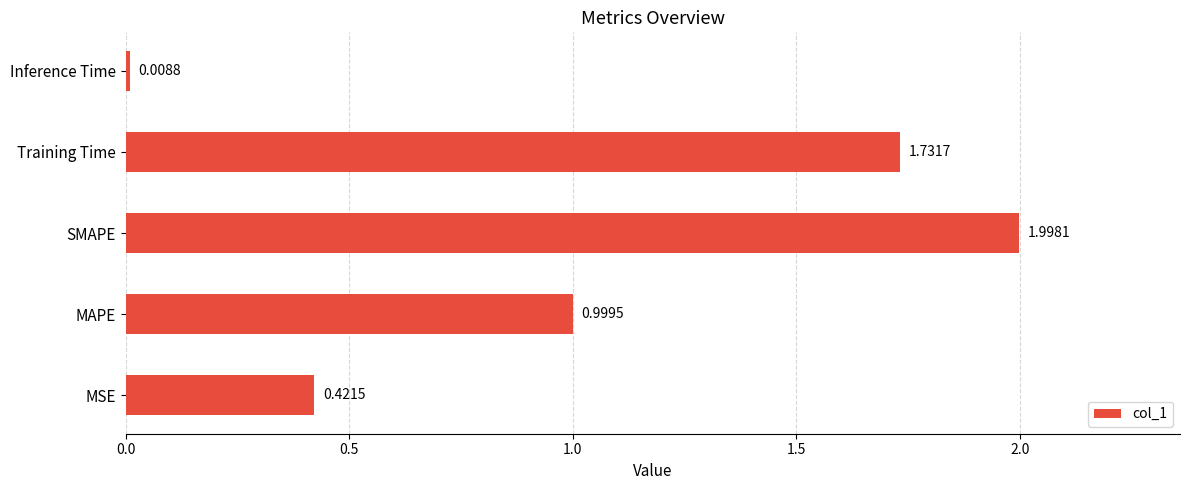

At which category does the chart reach its minimum across all series?

Inference Time